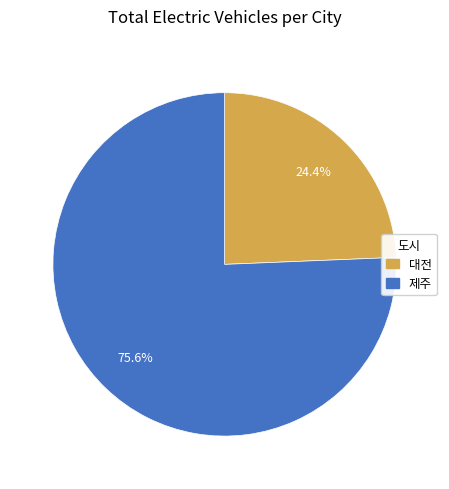

To the nearest percent, what portion does 대전 represent?

24%